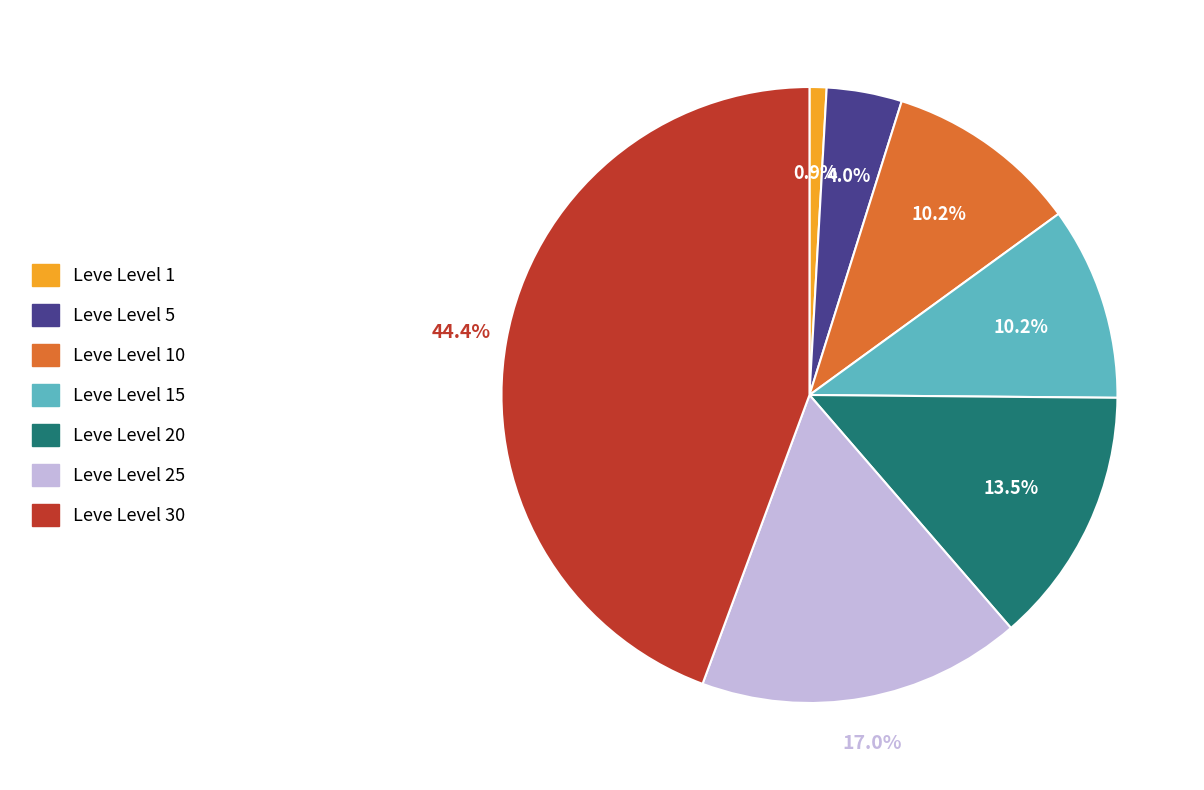

How many slices are in this pie chart?

7